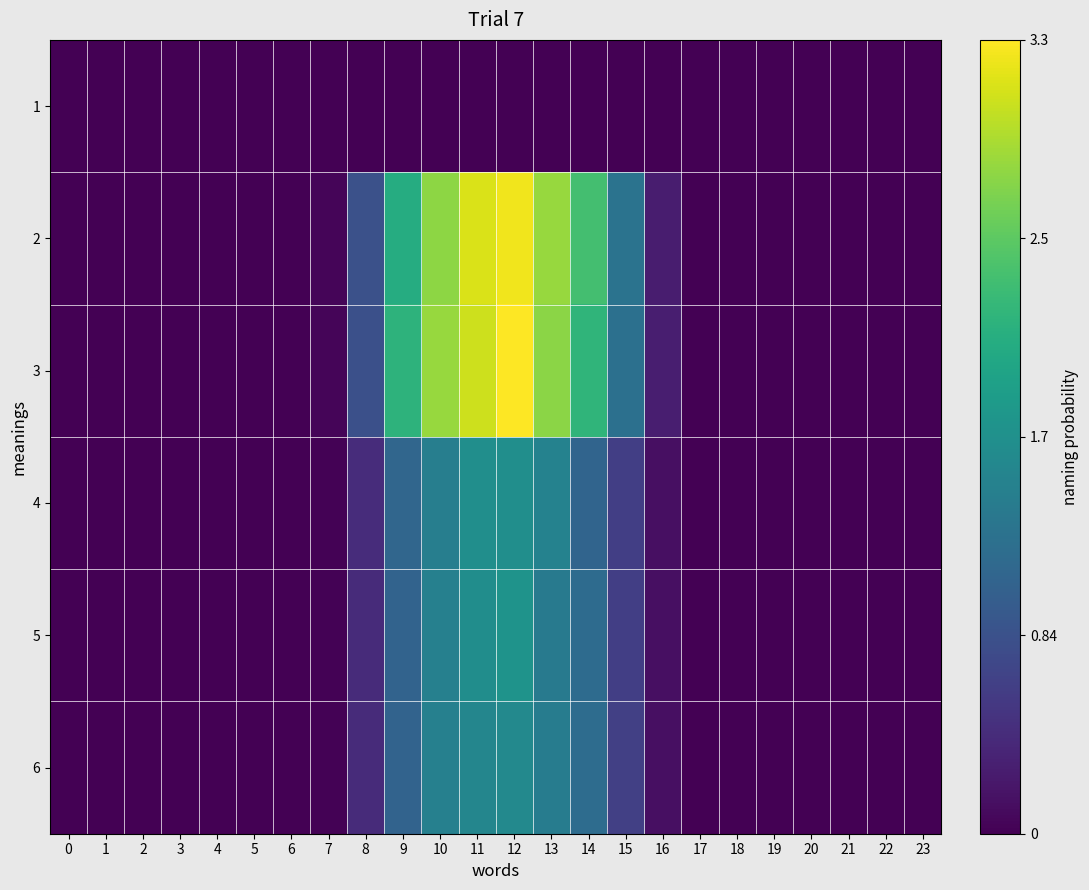

At how many categories does at least one series exceed 0?

15